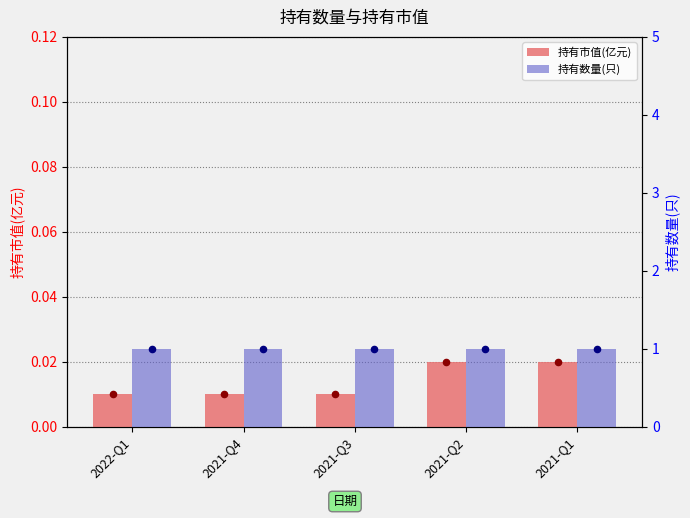

Is the value of 持有市值(亿元) at 2021-Q2 greater than the value of 持有数量(只) at 2021-Q3?

No